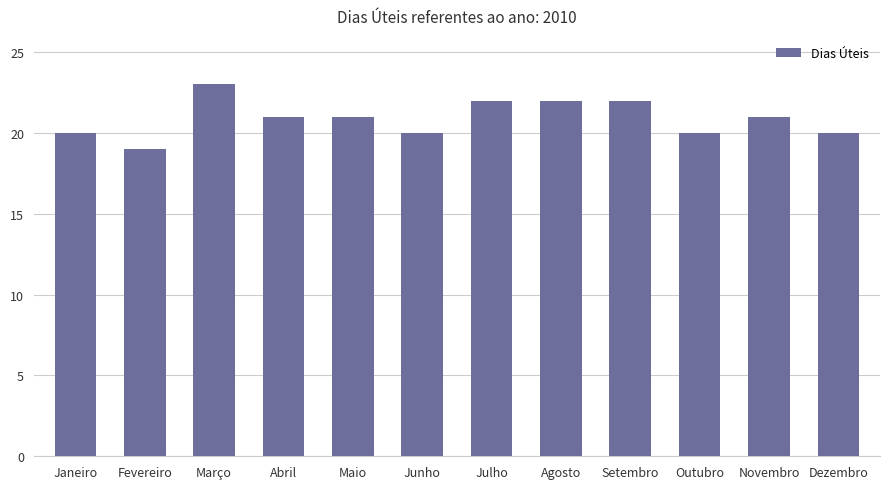

The value at Maio is 21. True or false?

True